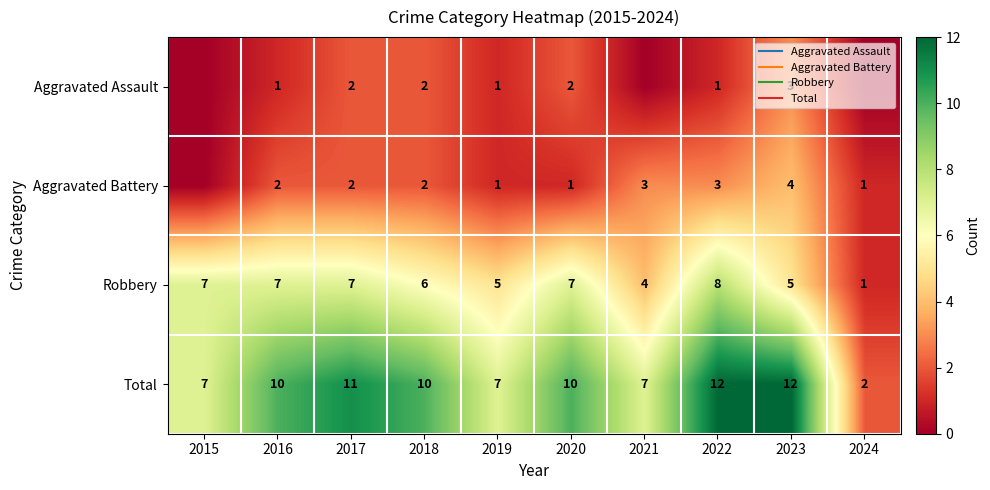

Count the number of data series in this chart.

4